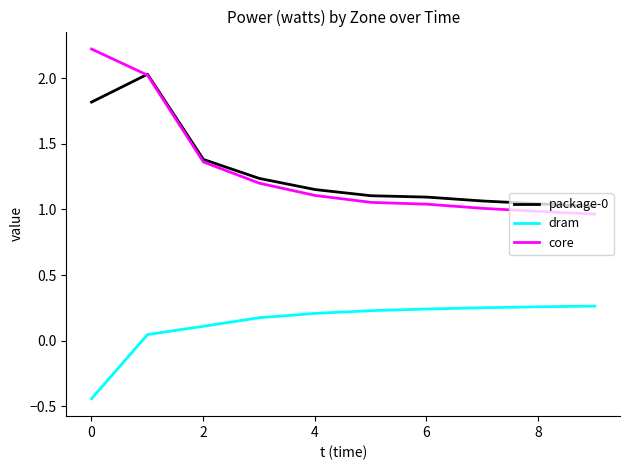

True or false: core and dram cross at least once.

False